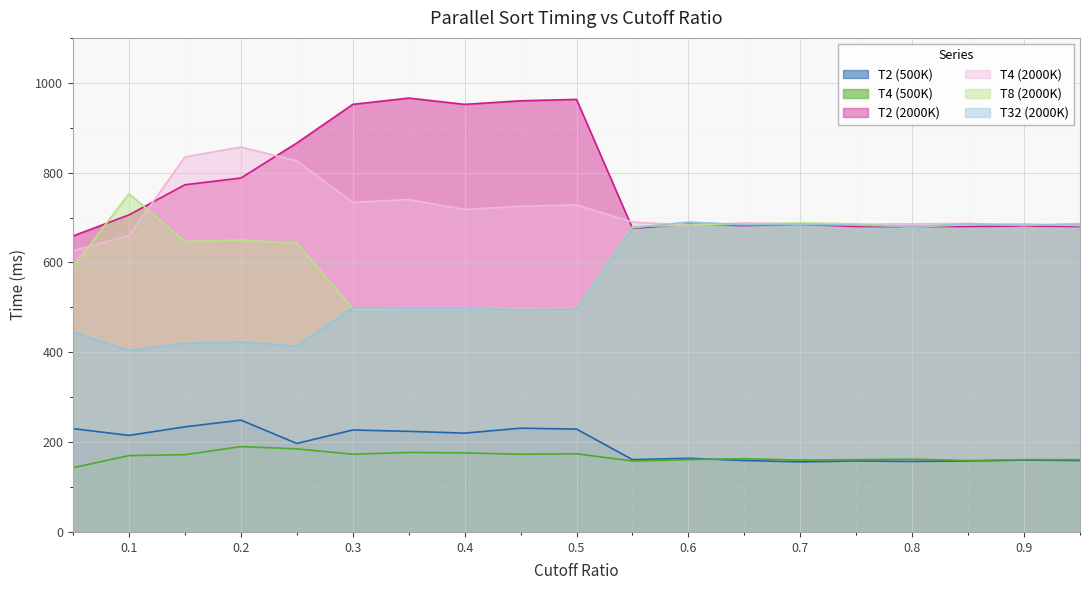

Between 0.8 and 0.9, which series saw the biggest shift?

T8 (2000K)